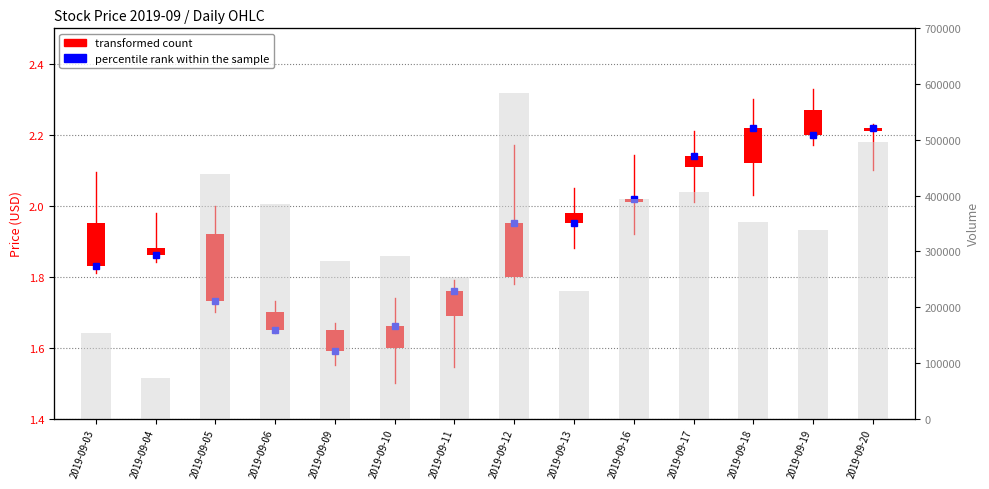

Which series has the largest total across all categories?

volume